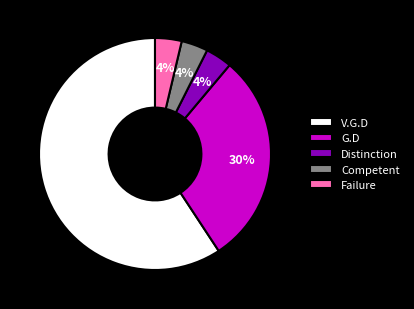

To the nearest percent, what percentage of the pie is G.D?

30%